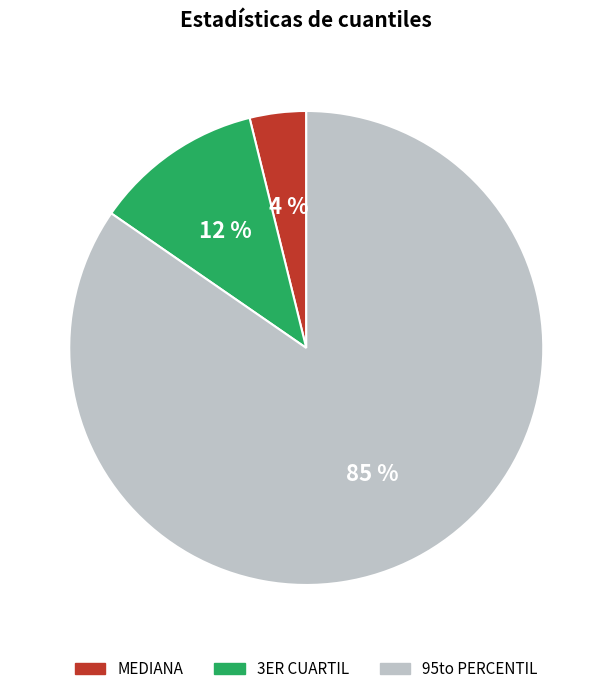

How many segments does this pie chart have?

3